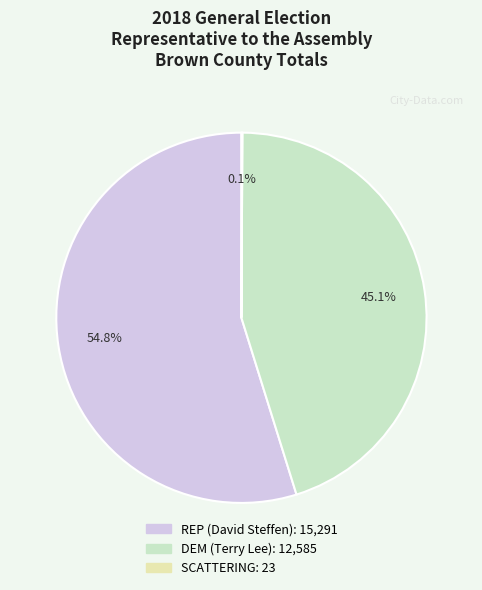

What is the largest slice in the pie chart?

REP (David Steffen)